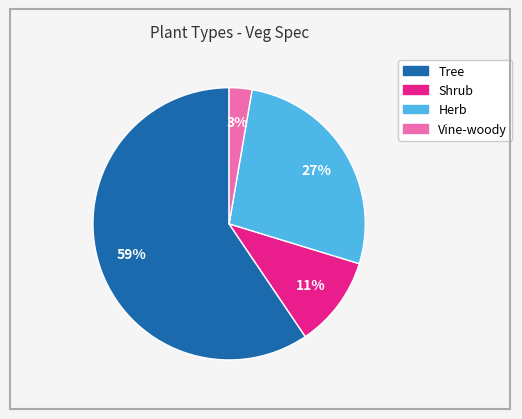

Is there a majority slice in this chart?

Yes